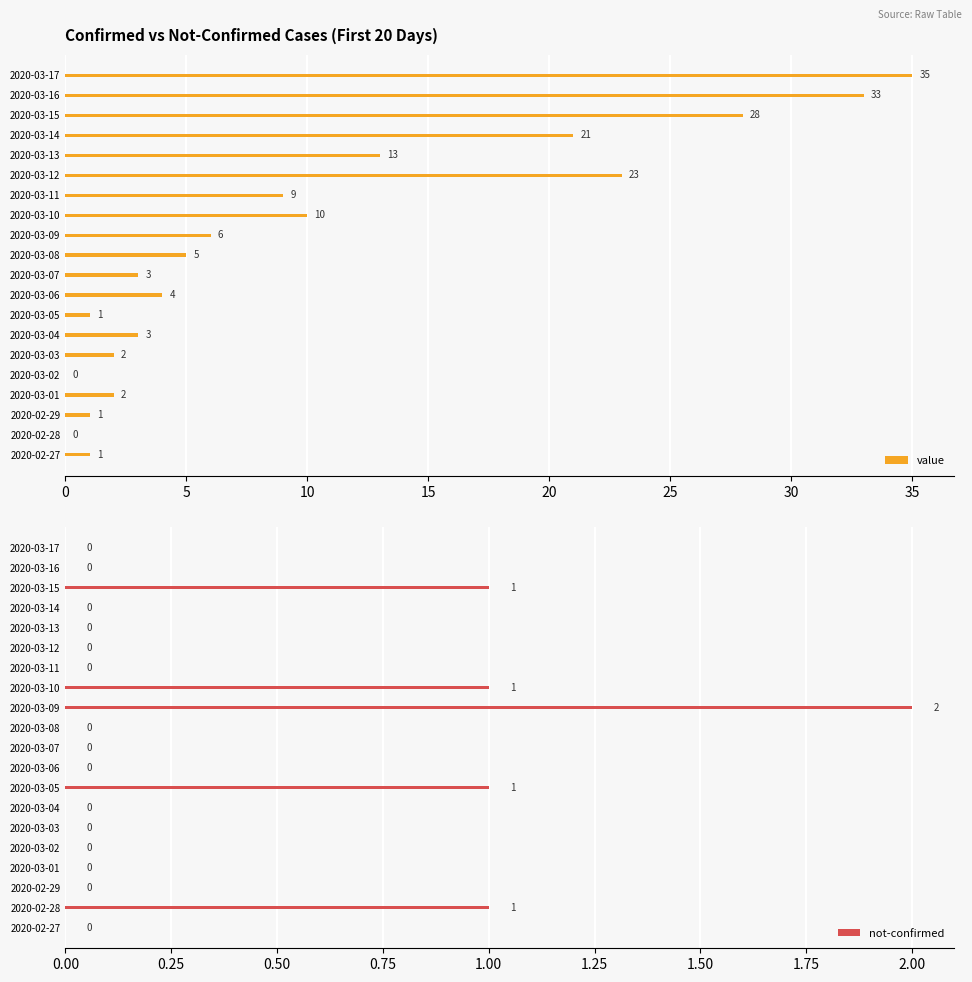

What are all the series names shown in the legend?

value, not-confirmed